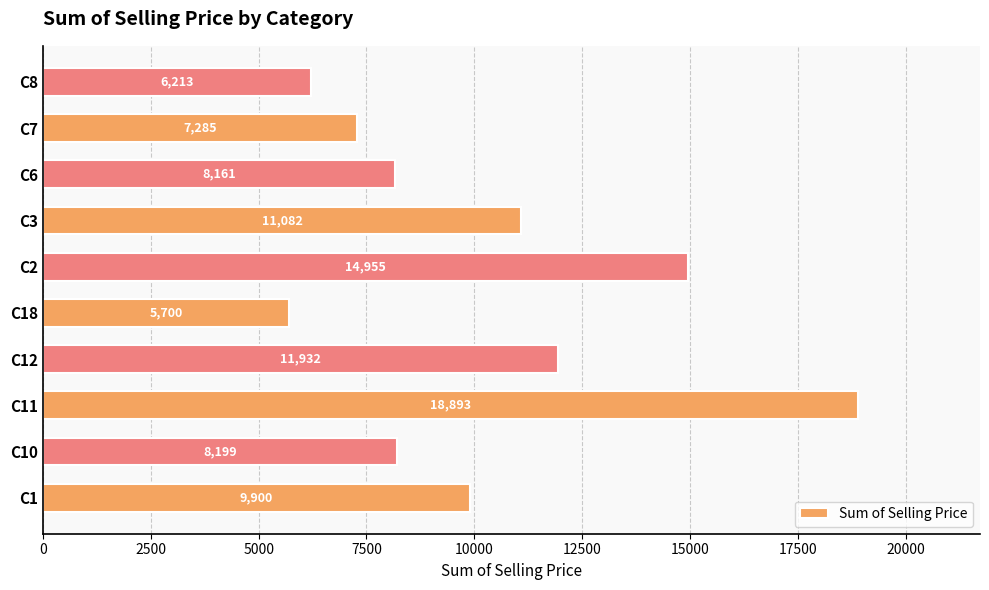

Rank the categories by value from highest to lowest.

C11, C2, C12, C3, C1, C10, C6, C7, C8, C18